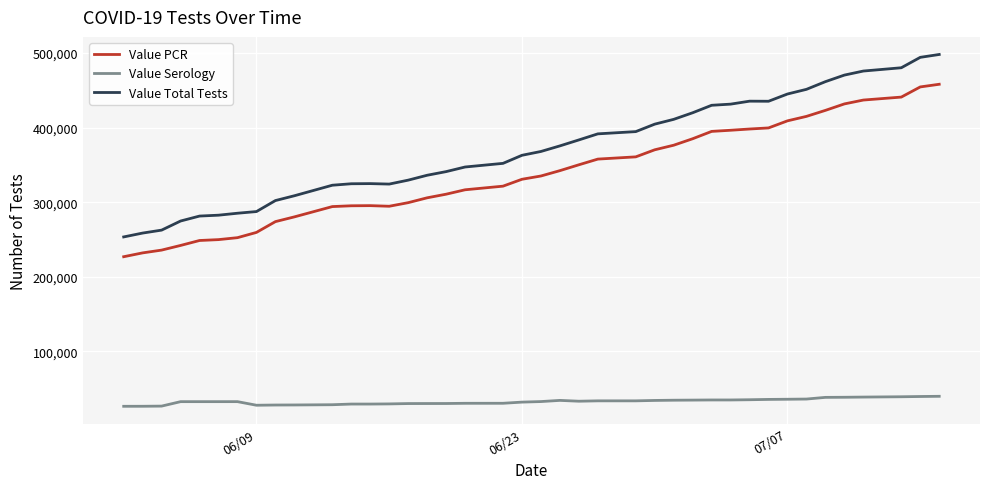

What is the difference between the maximum and minimum values in the Value PCR series?

231191